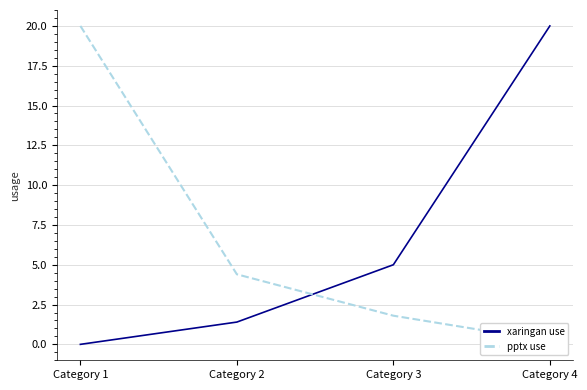

Which has a higher value, Category 3 or Category 1?

Category 3